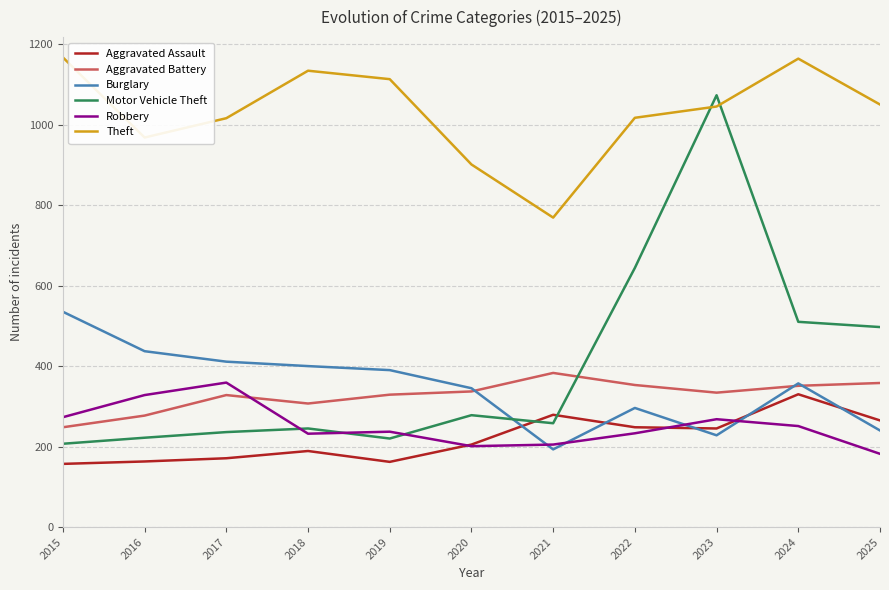

Which series ends up on top after the final intersection of Aggravated Battery and Robbery?

Aggravated Battery